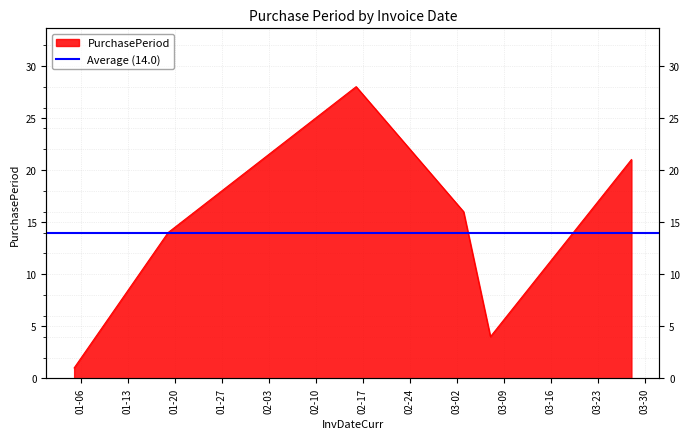

Count the values in the range 4 to 21.

4